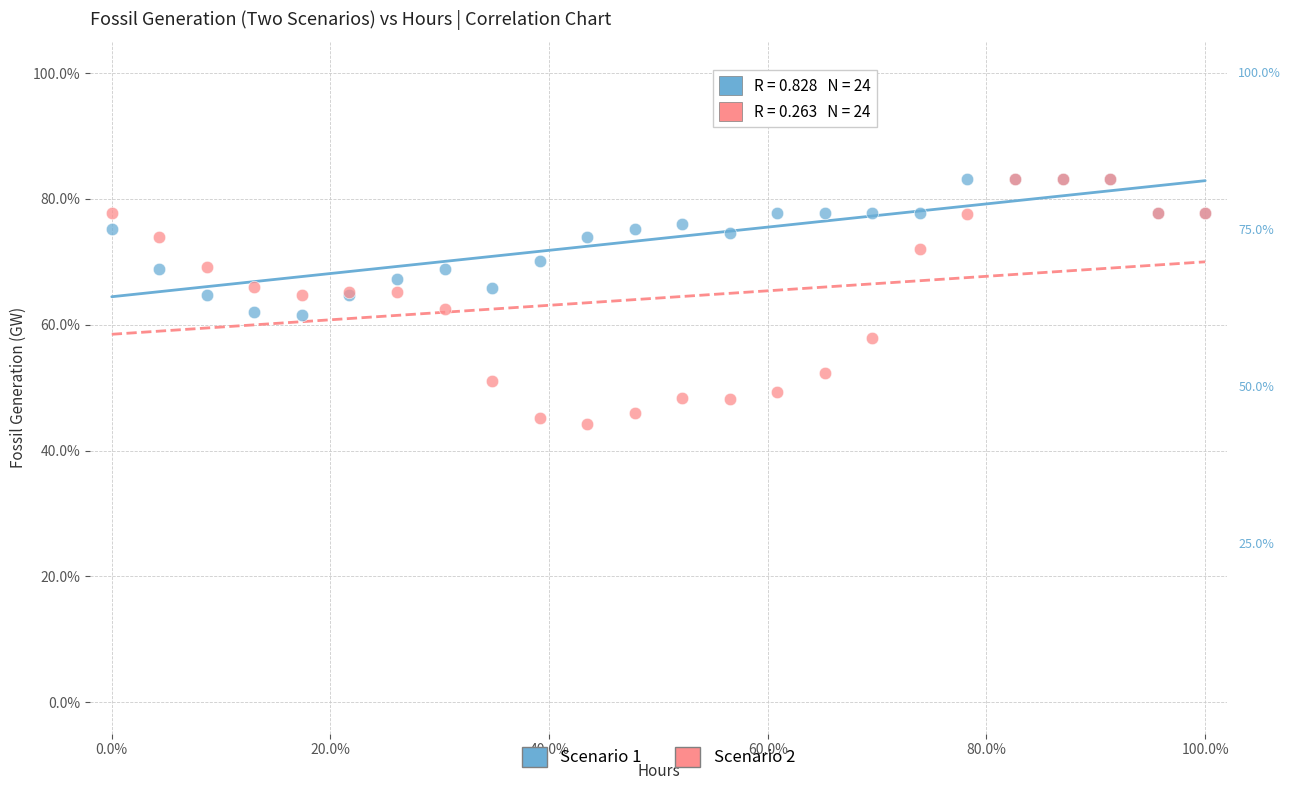

What are all the series names shown in the legend?

Scenario 1, Scenario 2